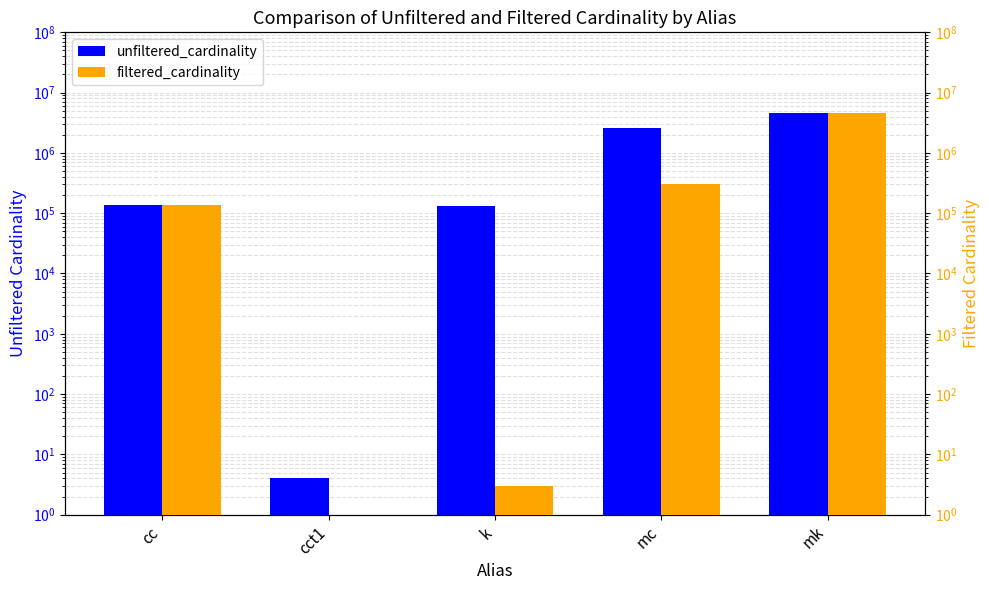

At which label is unfiltered_cardinality closest to 2261967?

mc